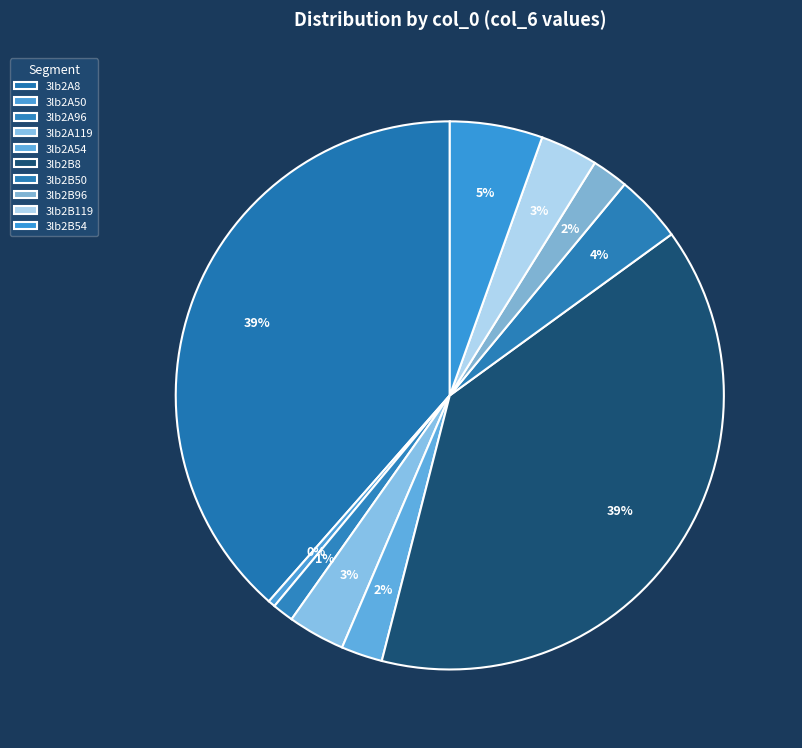

Count the number of slices in the pie.

10